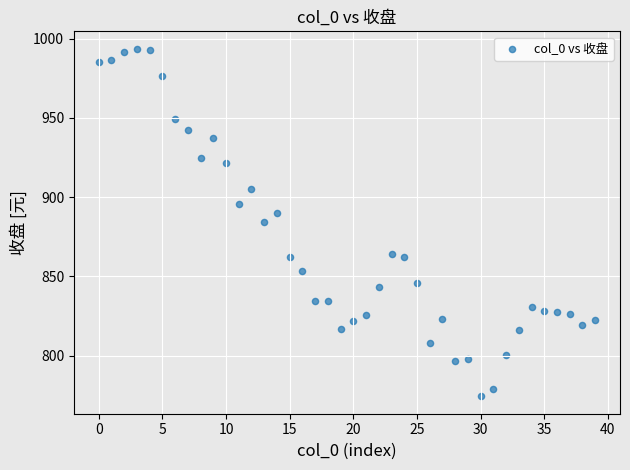

What is the range of Y values (max minus min)?

219.4